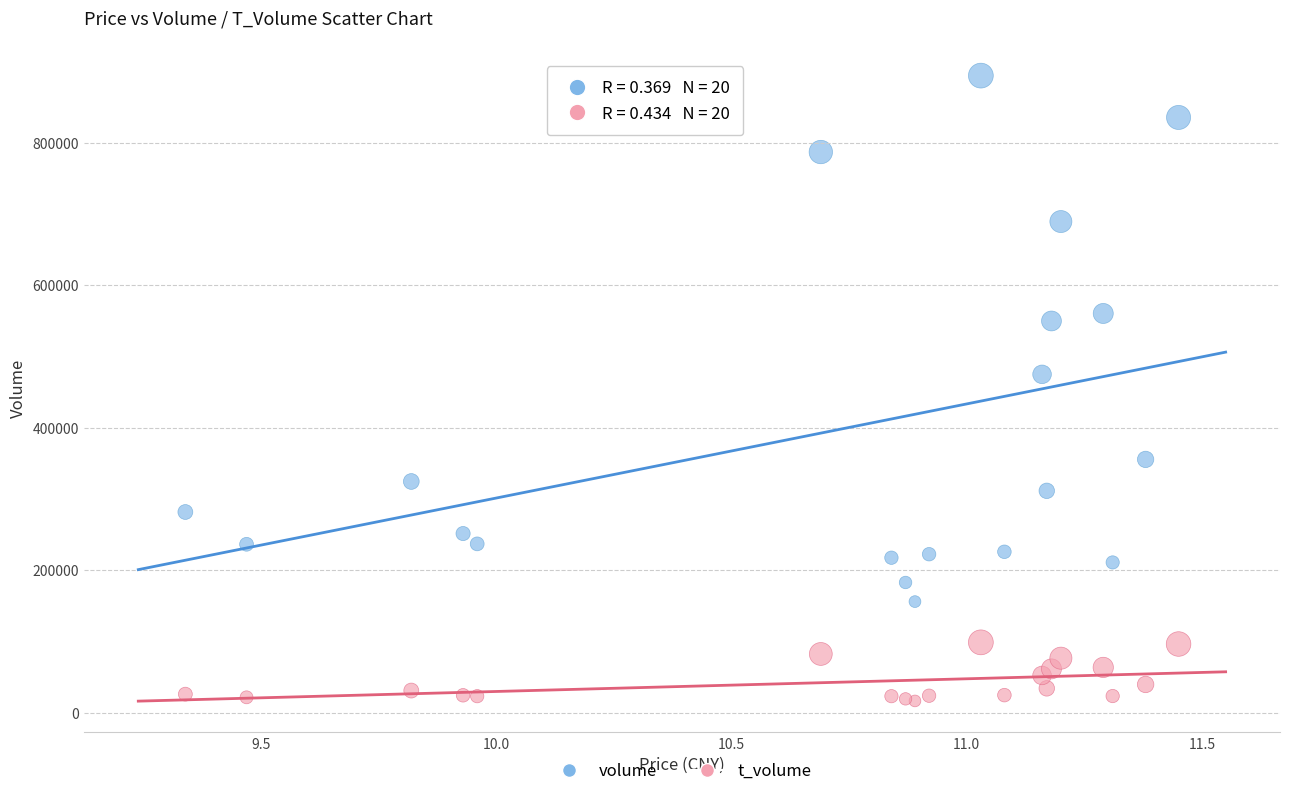

Which series has the largest Y range (max minus min)?

volume